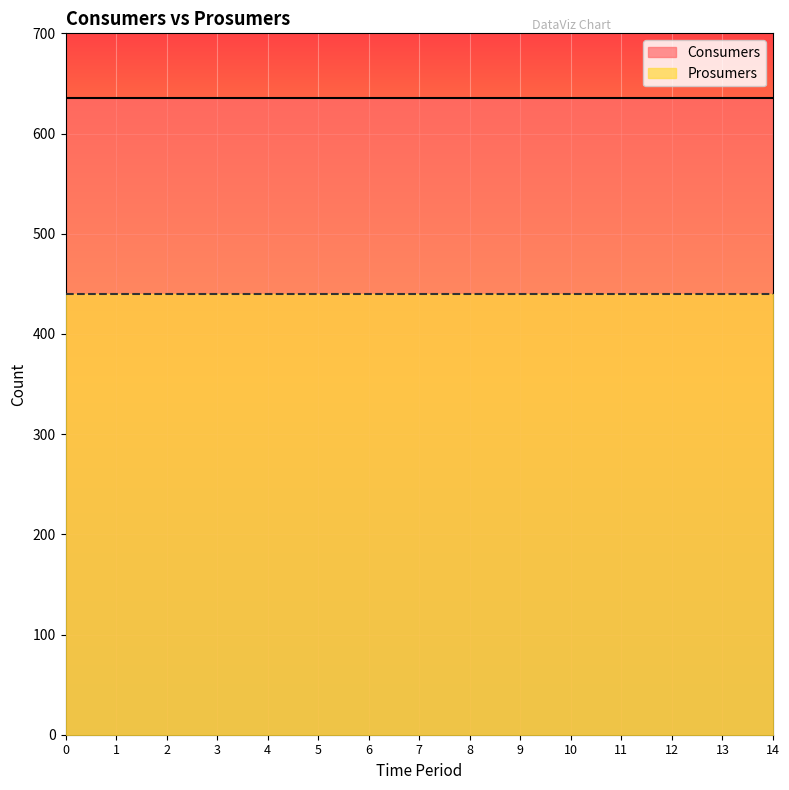

Rank the series by their maximum value, from lowest to highest.

Prosumers, Consumers